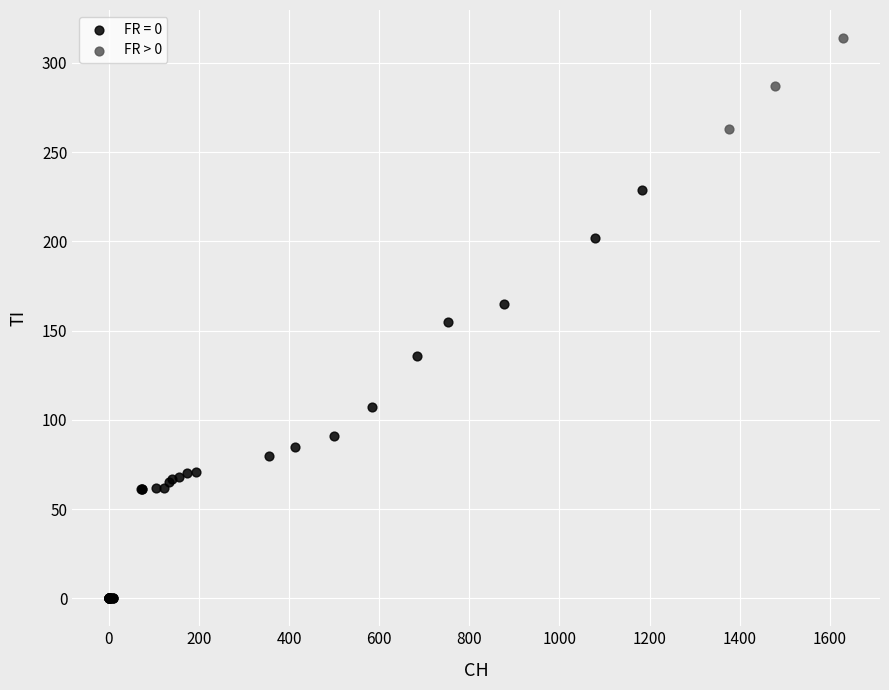

Which series has the largest Y range (max minus min)?

FR = 0